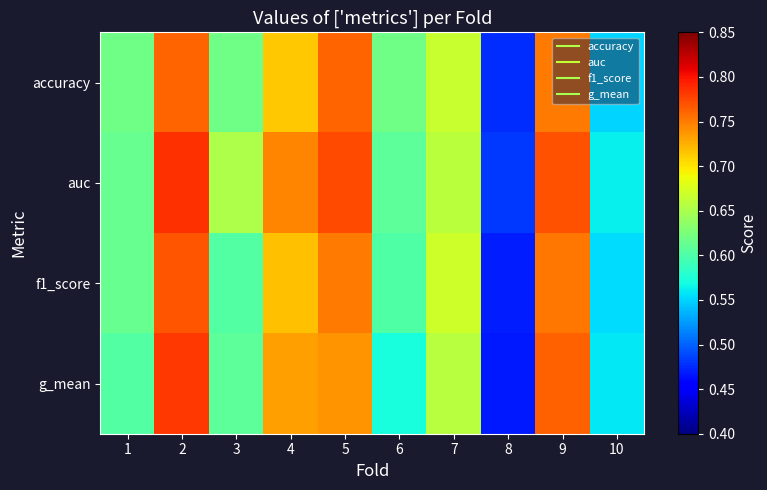

List the series in order of their peak value, highest first.

auc, g_mean, f1_score, accuracy